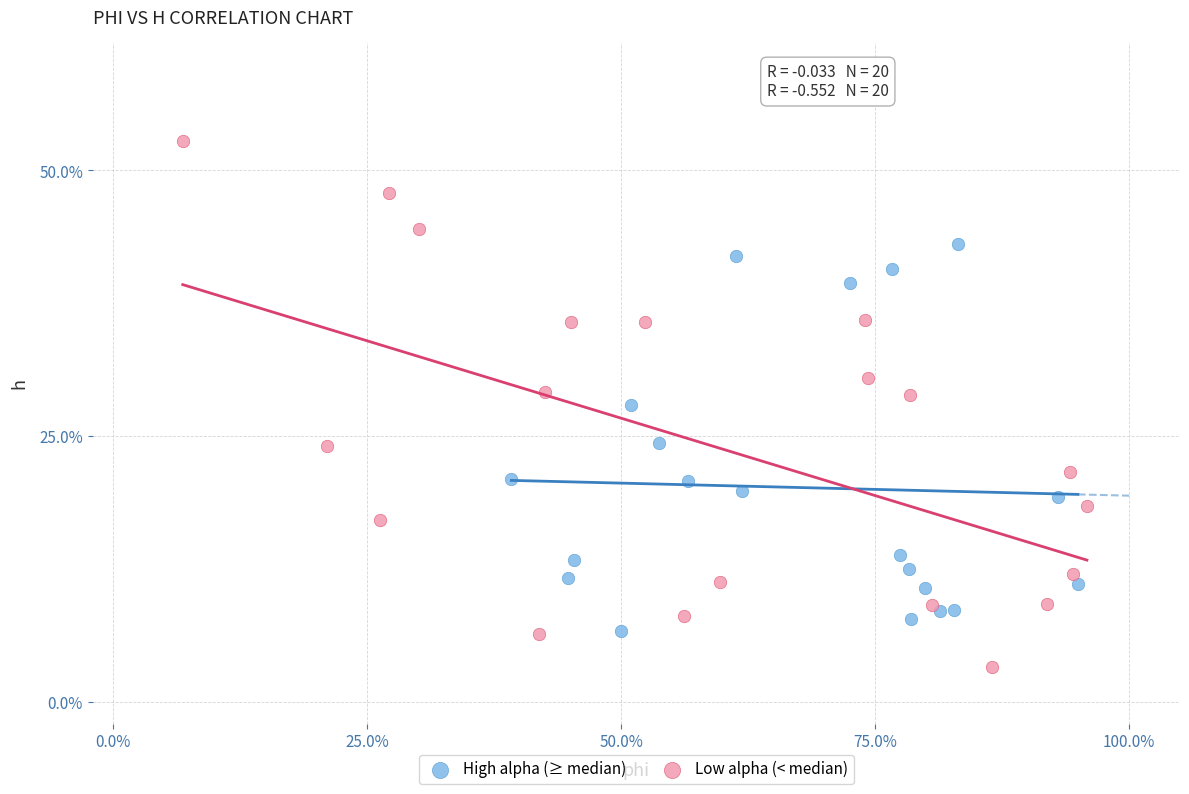

Which series has the largest Y range (max minus min)?

Low alpha (< median)